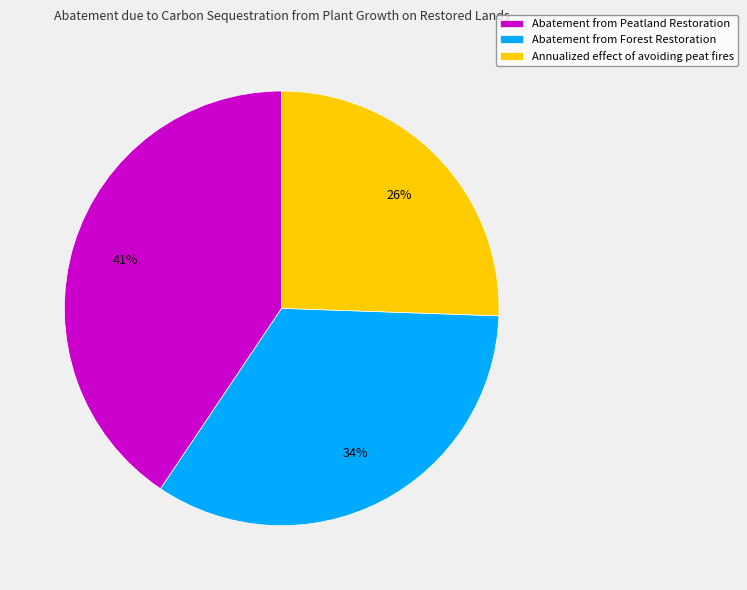

To the nearest percent, what is the average slice percentage?

33%